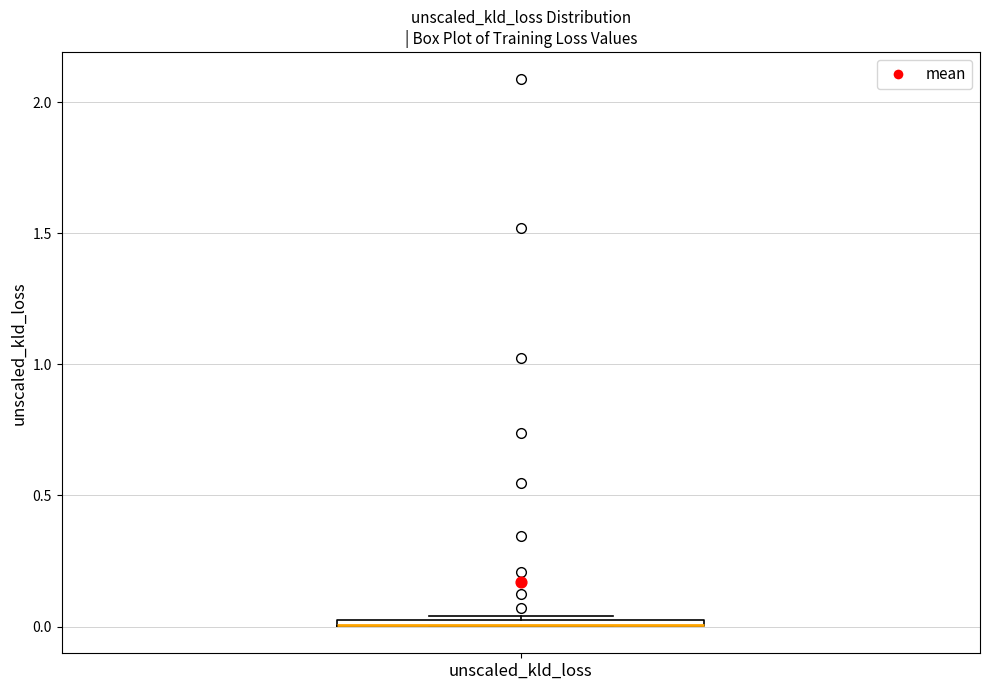

Where is the upper edge of the box for unscaled_kld_loss on the y-axis? The values are not printed on the chart, so give them approximately, as read against the axis.

0.05